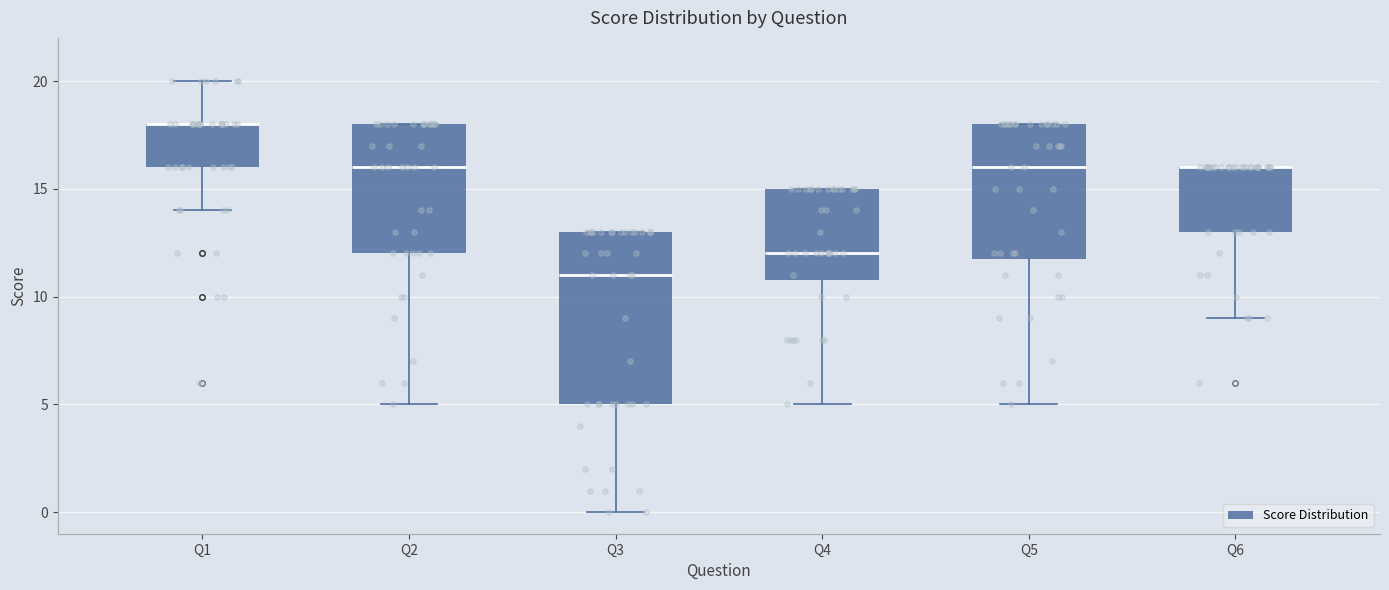

Which box is the tallest, from its lower edge to its upper edge?

Q3